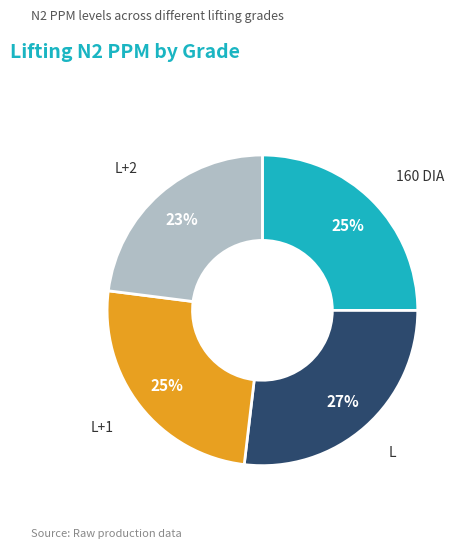

Does any single category account for the majority?

No